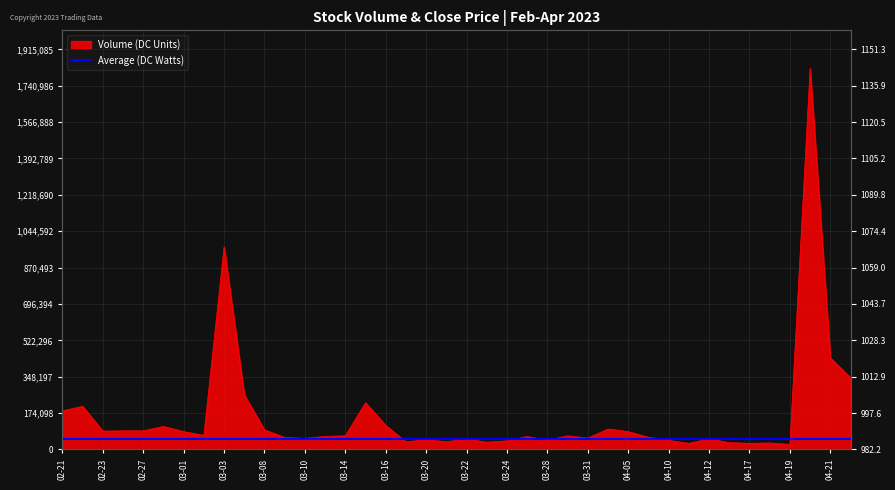

True or false: the data shows 54660 at 03-31.

True